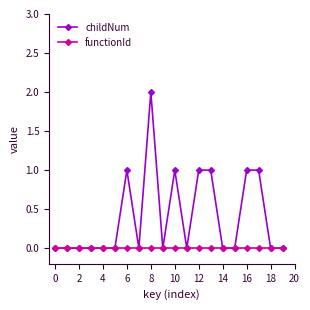

What is the highest value of the childNum series?

2